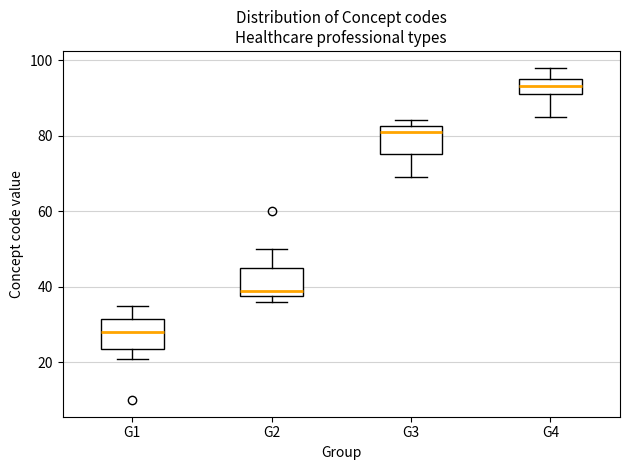

Reading left to right, read every box against the y-axis: the position of its median line, the range the box covers, and the ends of its whiskers. The values are not printed on the chart, so give them approximately, as read against the axis.

G1: median 28, box 24 to 32, whiskers 22 to 36
G2: median 40, box 38 to 46, whiskers 36 to 50
G3: median 82 (just below the box's upper edge), box 76 to 82, whiskers 70 to 84
G4: median 94, box 92 to 96, whiskers 86 to 98